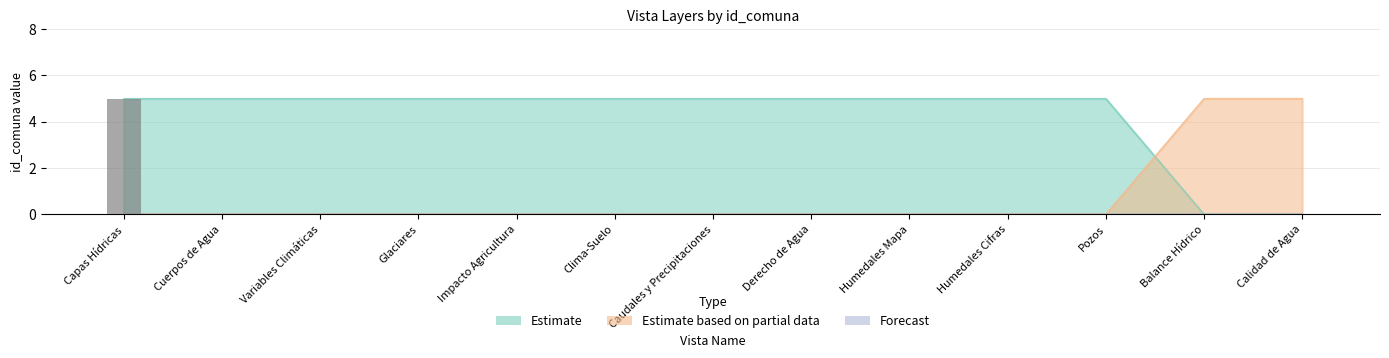

True or false: Estimate has a value of 5 at Humedales Mapa.

True